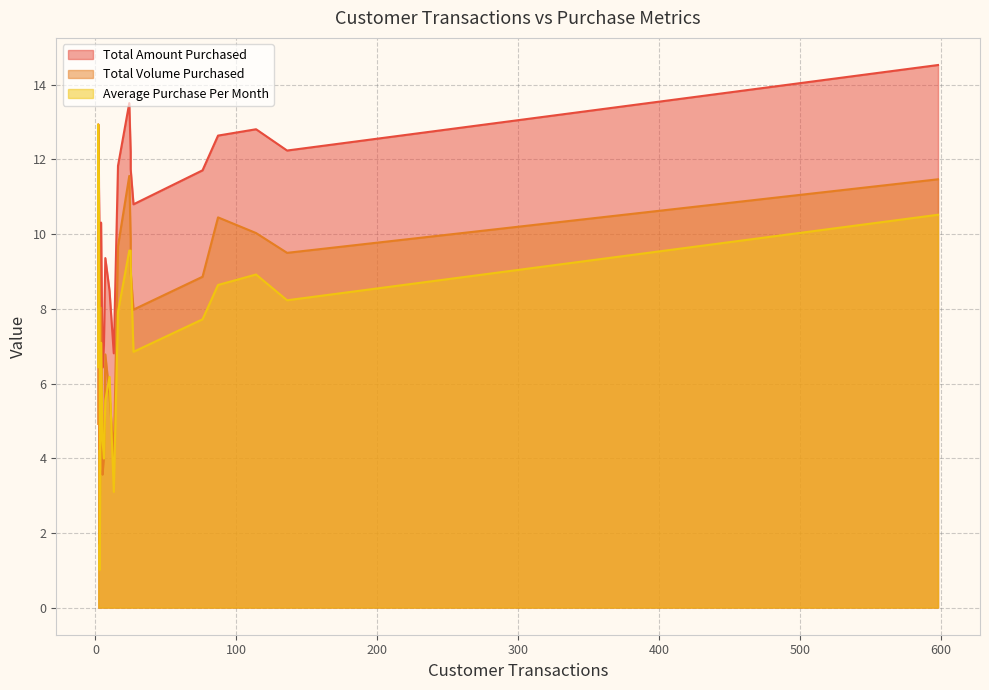

In Average Purchase Per Month, how many points are higher than both neighbors (excluding endpoints)?

6